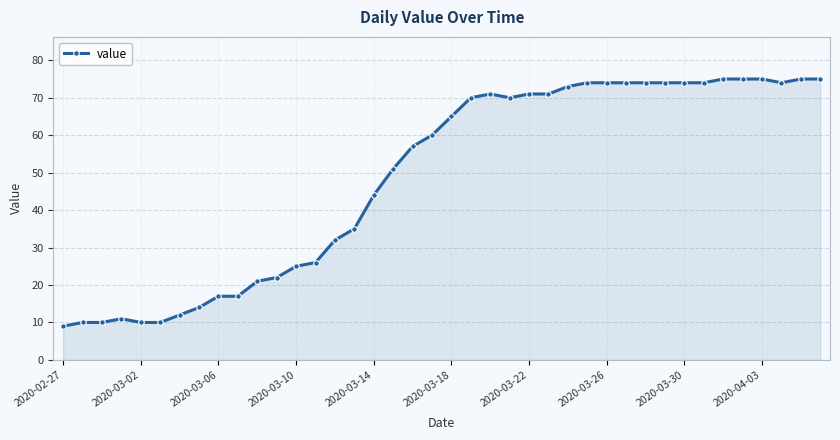

What is the value of the 31st point from the left?

74